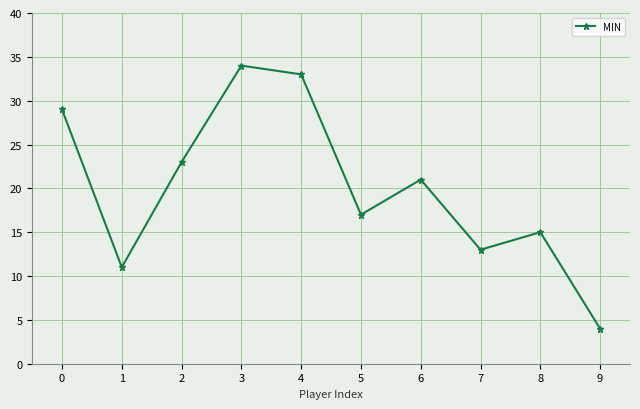

Reading left to right, list all the values displayed in this chart.

0=29	1=11	2=23	3=34	4=33	5=17	6=21	7=13	8=15	9=4